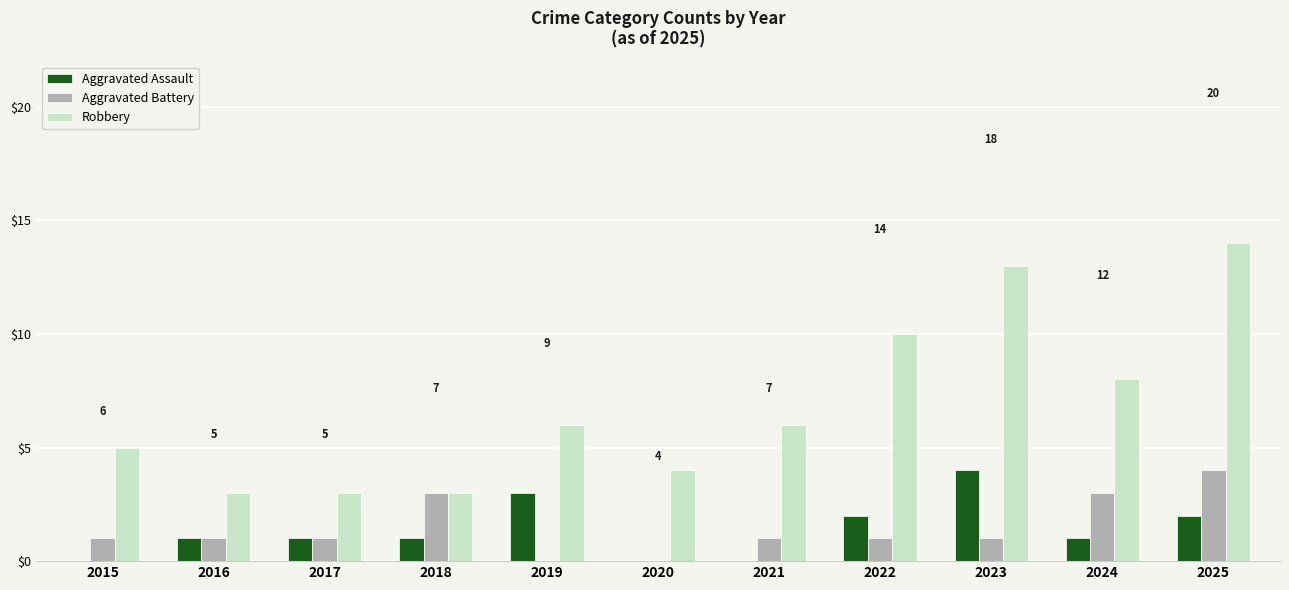

Count the number of data series in this chart.

3